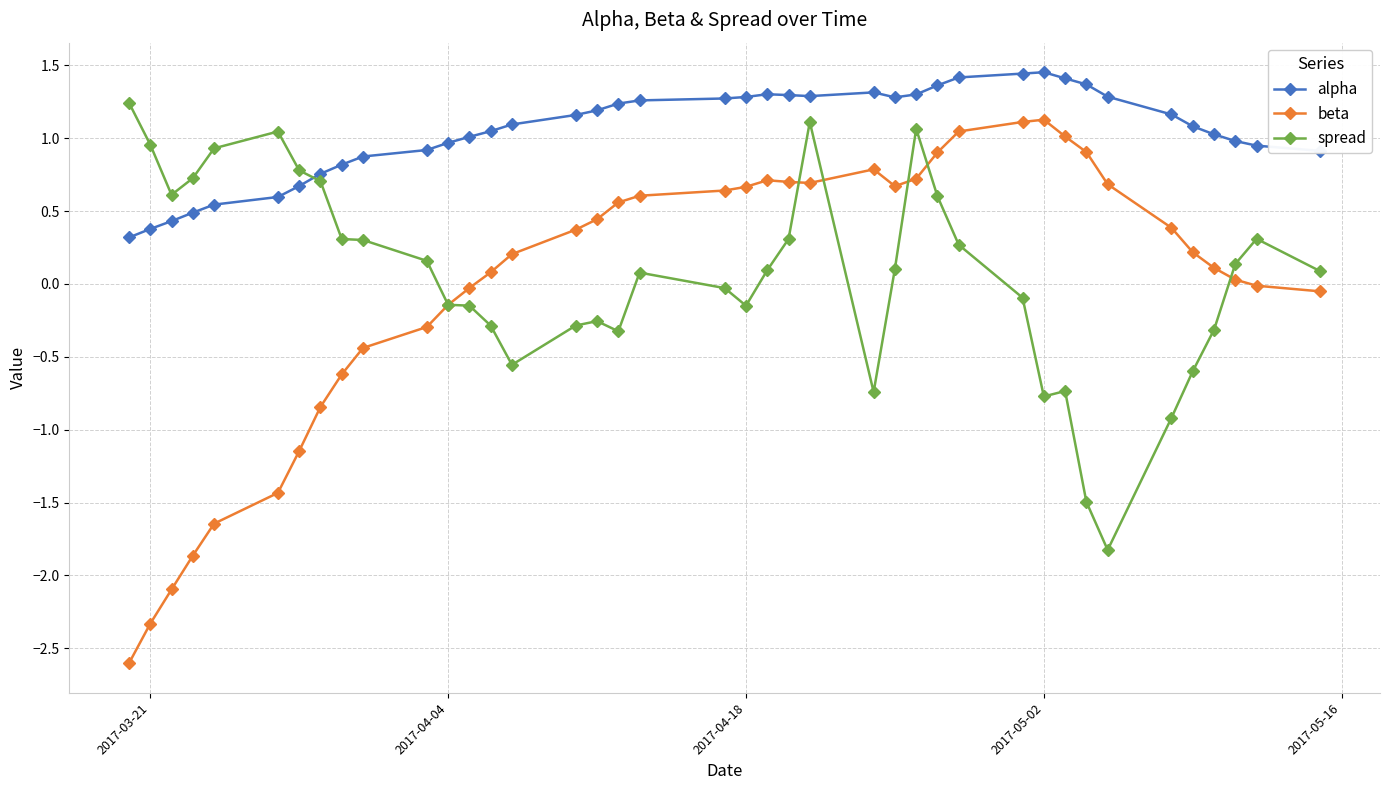

Which series has the widest spread of values?

beta